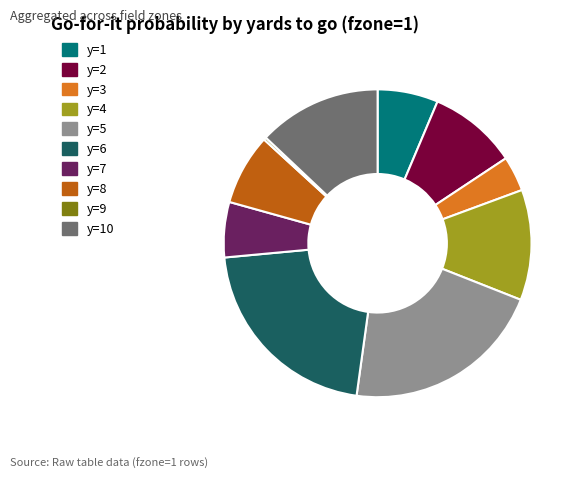

Does any single category account for the majority?

No